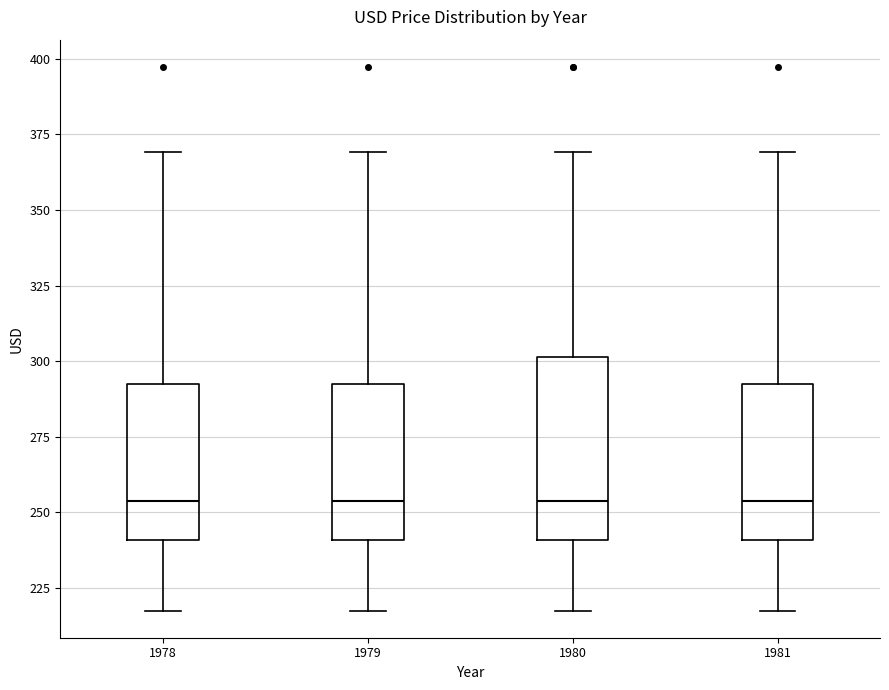

Reading left to right, read every box against the y-axis: the position of its median line, the range the box covers, and the ends of its whiskers. The values are not printed on the chart, so give them approximately, as read against the axis.

1978: median 255, box 240 to 290, whiskers 220 to 370
1979: median 255, box 240 to 290, whiskers 220 to 370
1980: median 255, box 240 to 300, whiskers 220 to 370
1981: median 255, box 240 to 290, whiskers 220 to 370